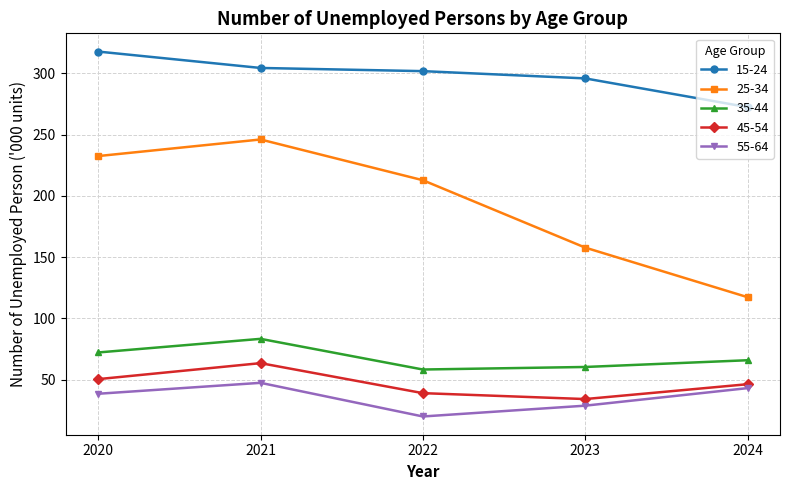

How many lines are shown in the chart?

5